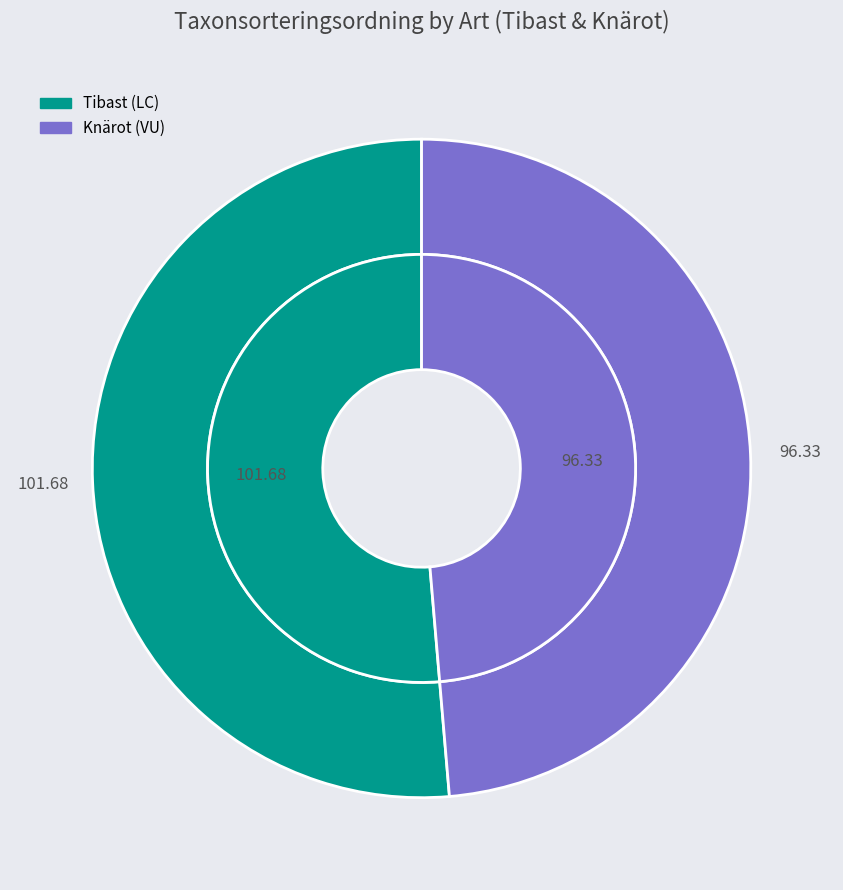

True or false: Tibast (LC) accounts for 51% of the total.

True